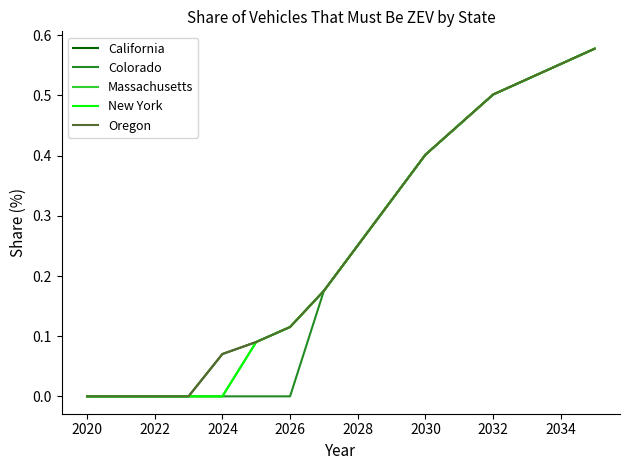

True or false: New York and Oregon cross at least once.

False